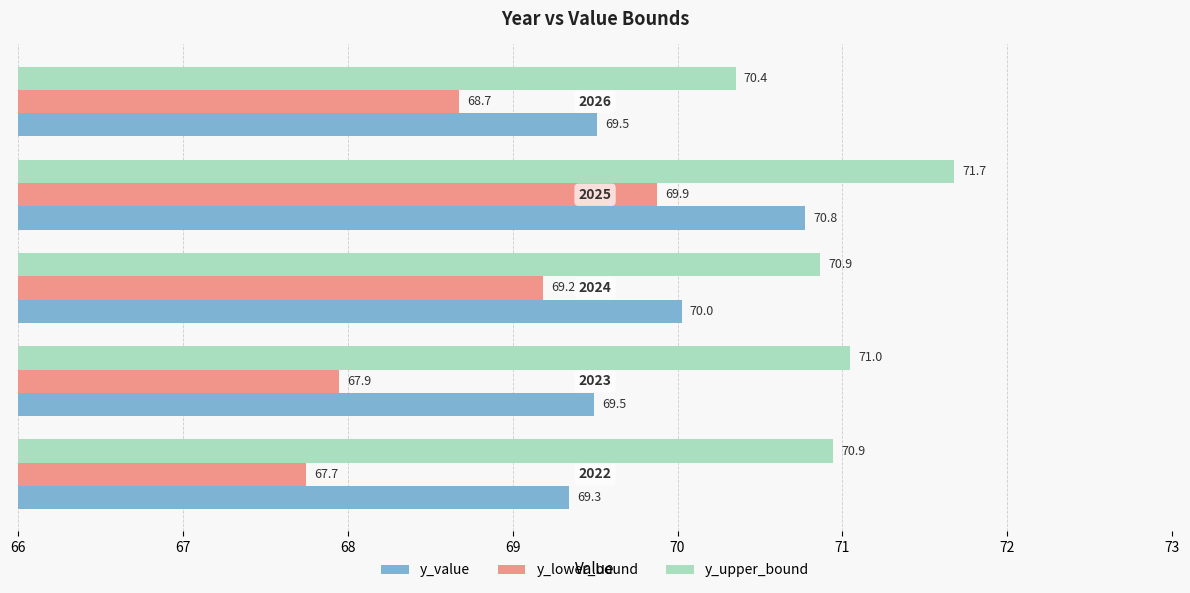

Which series has the largest total across all categories?

y_upper_bound